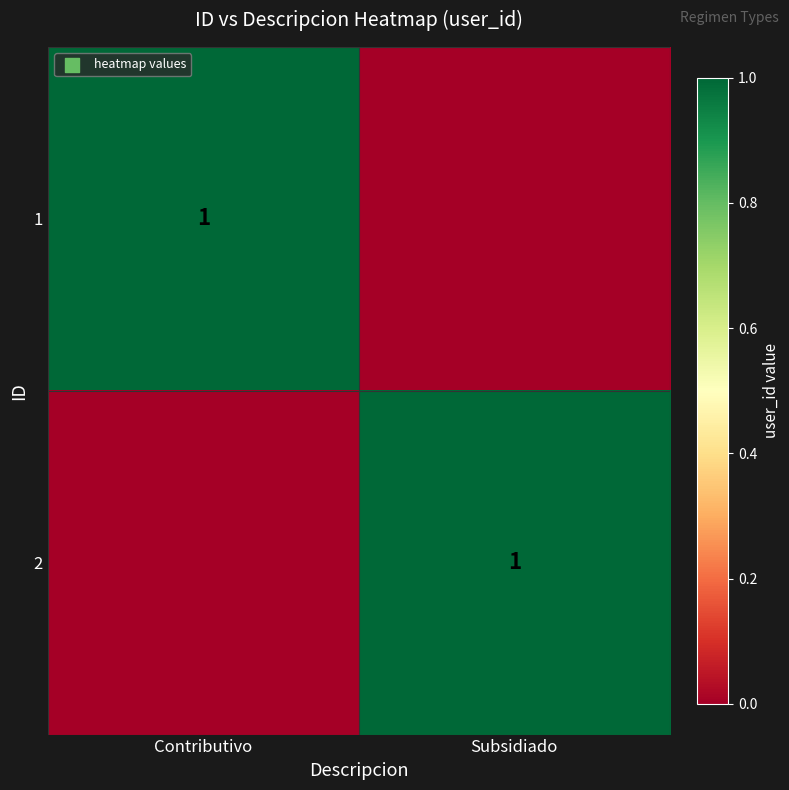

Is it true that 2 equals 2 at Subsidiado?

False